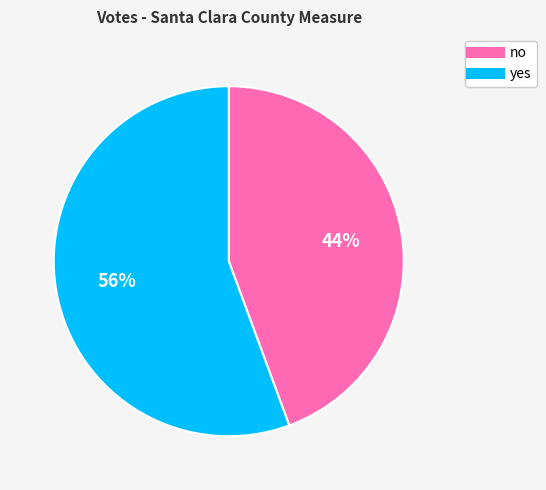

To the nearest percent, what is the average slice percentage?

50%